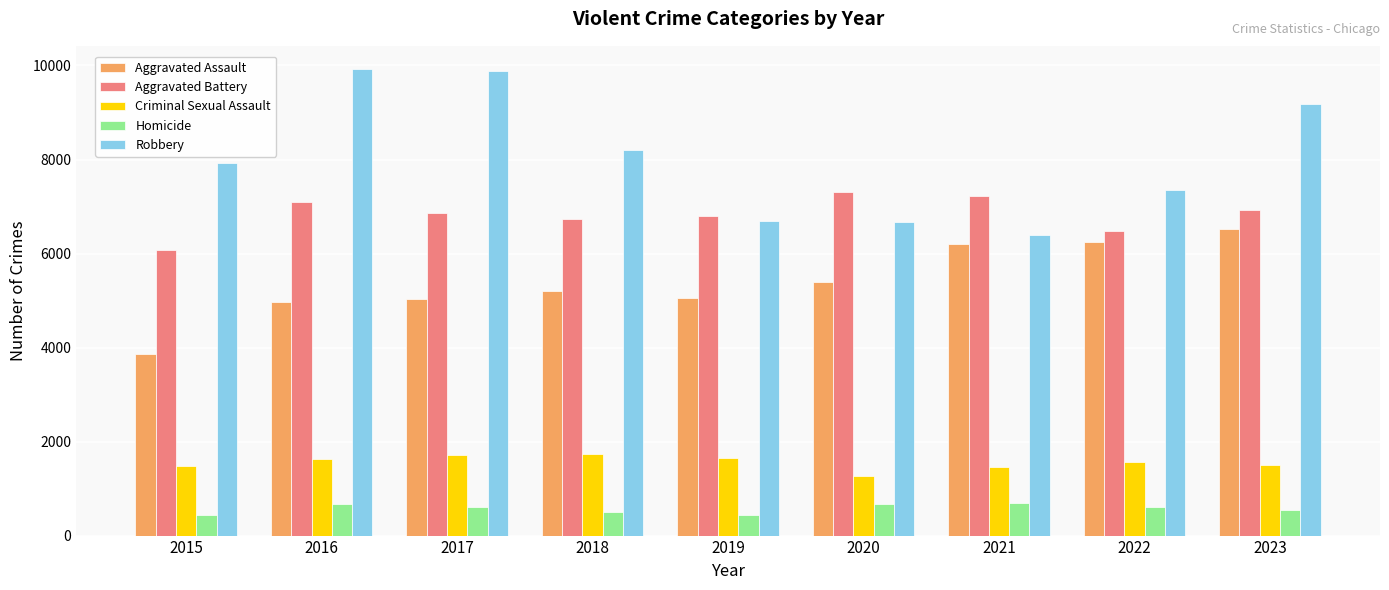

Read the Homicide value at 2018, to the nearest 50.

500